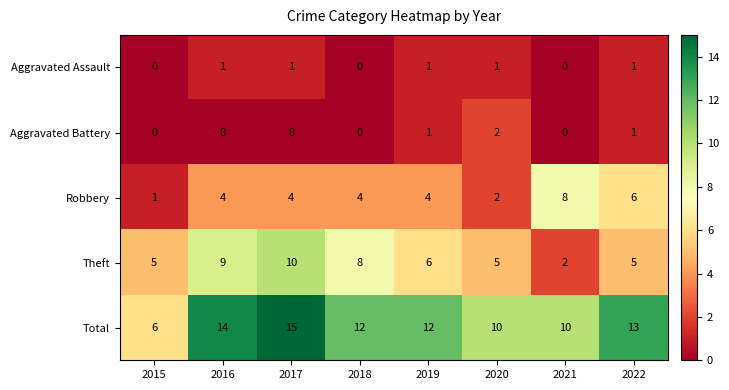

True or false: Robbery has a value of 1 at 2020.

False